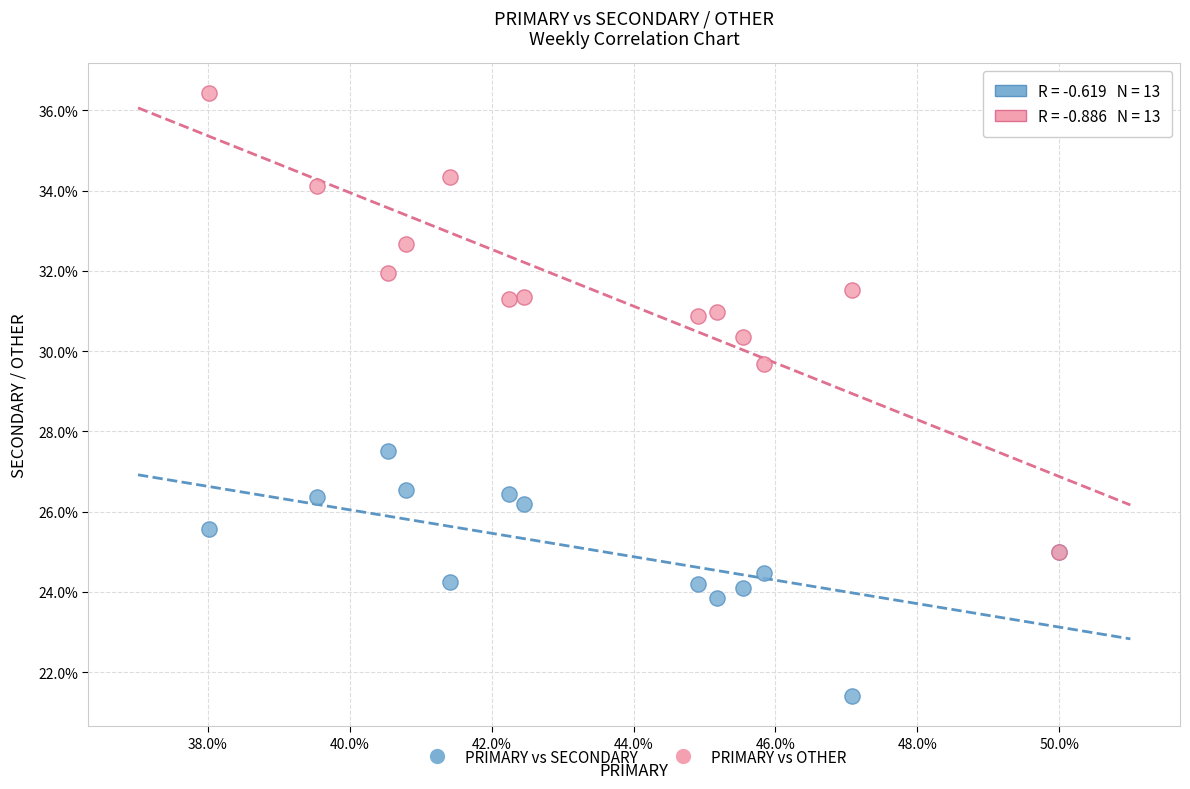

Which series reaches the minimum Y coordinate?

PRIMARY vs SECONDARY